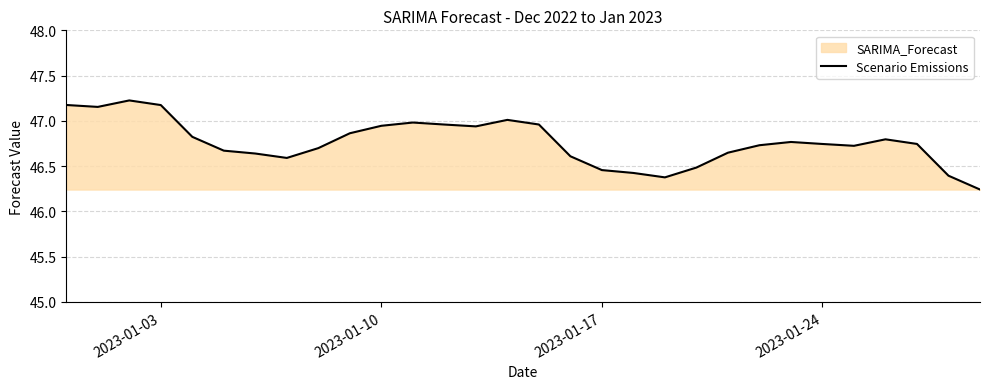

Is it true that the value at 2023-01-03 is 47.2?

True